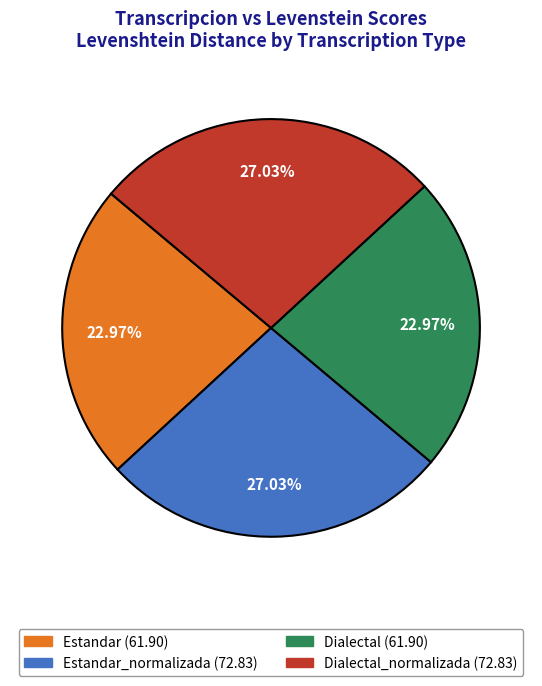

Does any single category account for the majority?

No